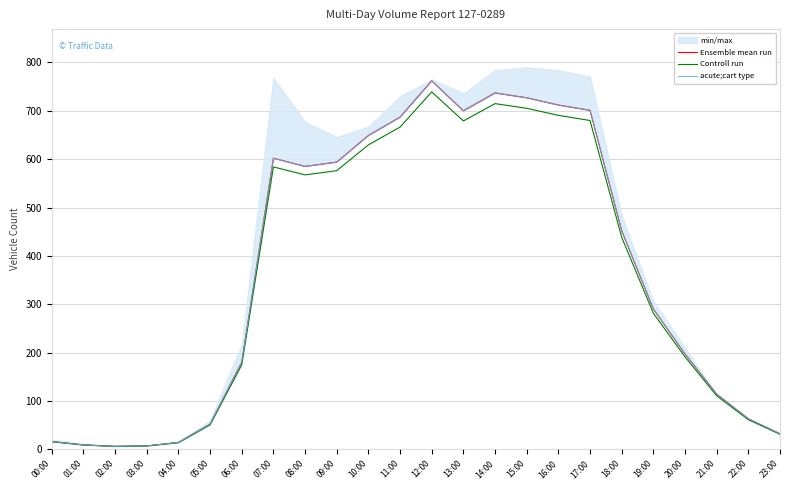

Where is acute;cart type nearest to the value 384?

18:00